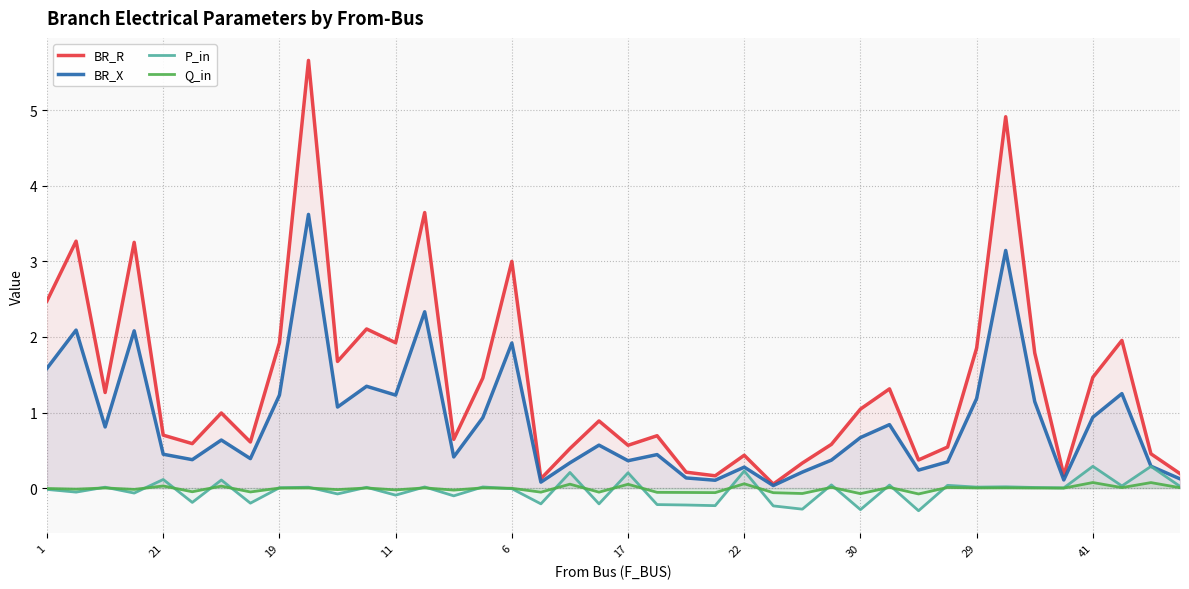

Which series has the largest total across all categories?

BR_R